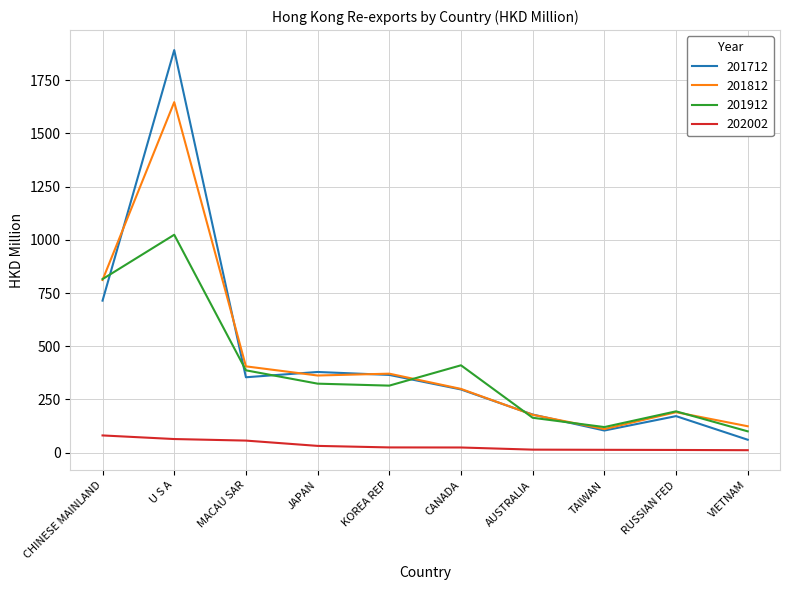

Where does the 202002 series first go above 24?

CHINESE MAINLAND